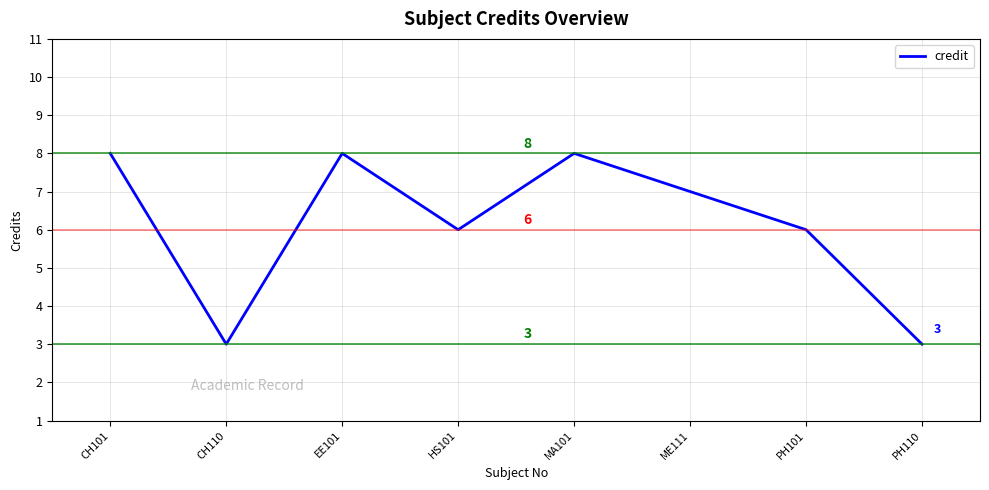

What position from the right is ME111?

3